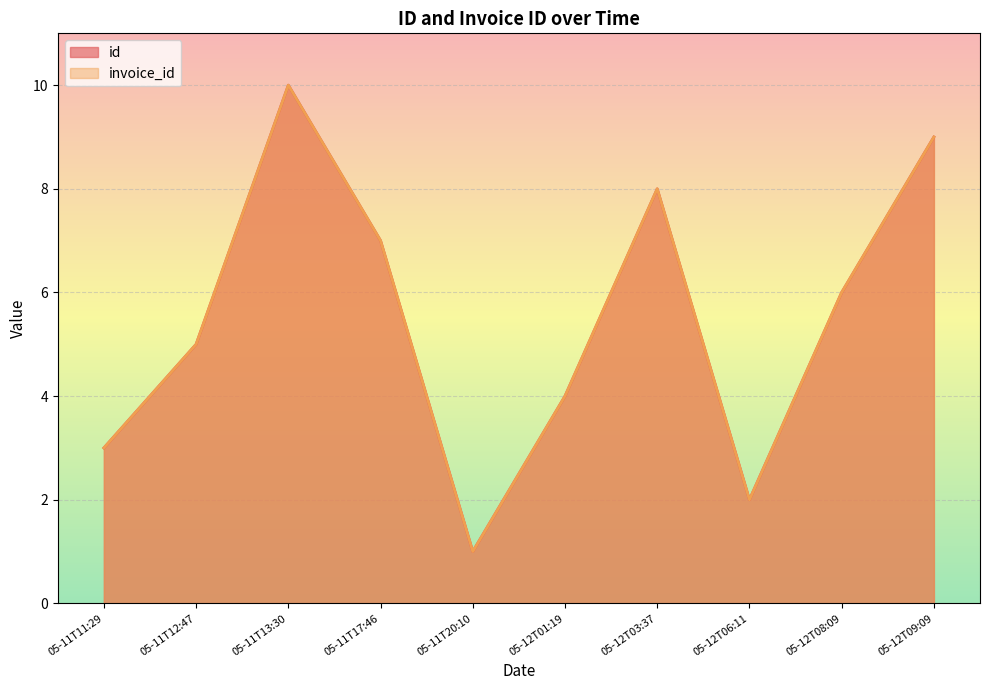

How many data points does each series have?

10